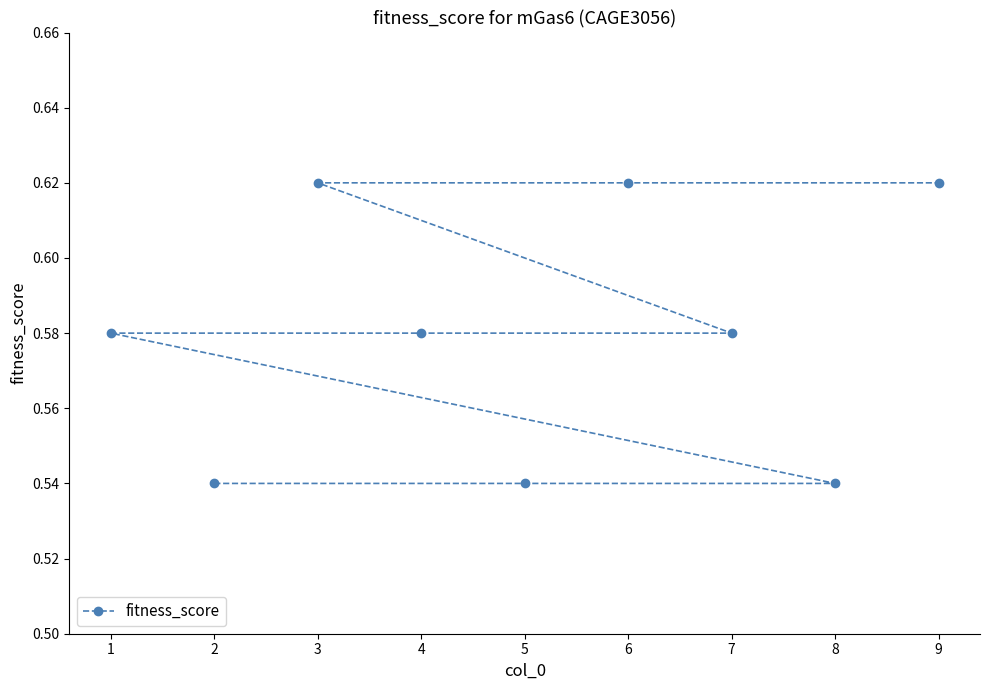

What value does the data have at 4?

0.6